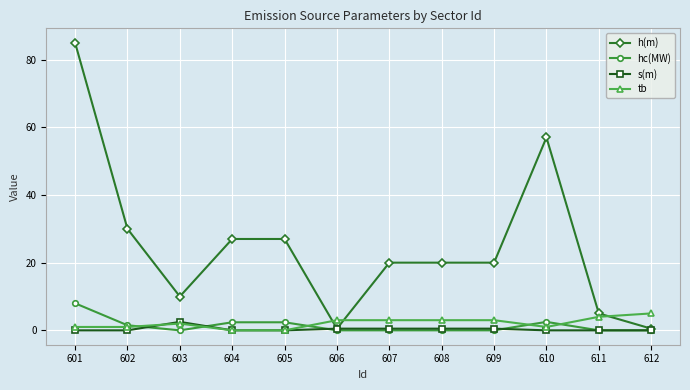

At which category does h(m) reach its first local valley?

603